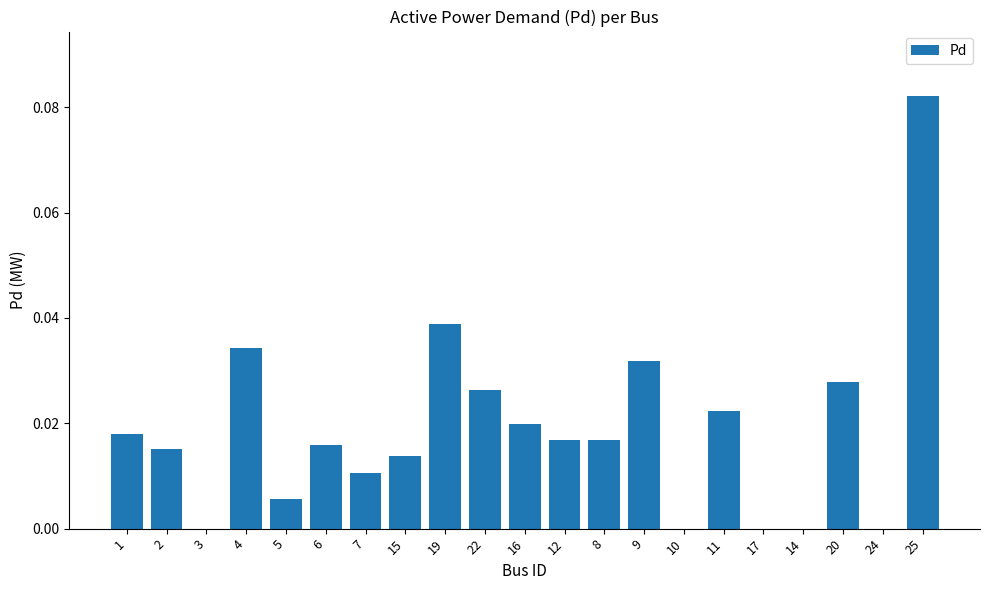

How many data points does each series have?

21